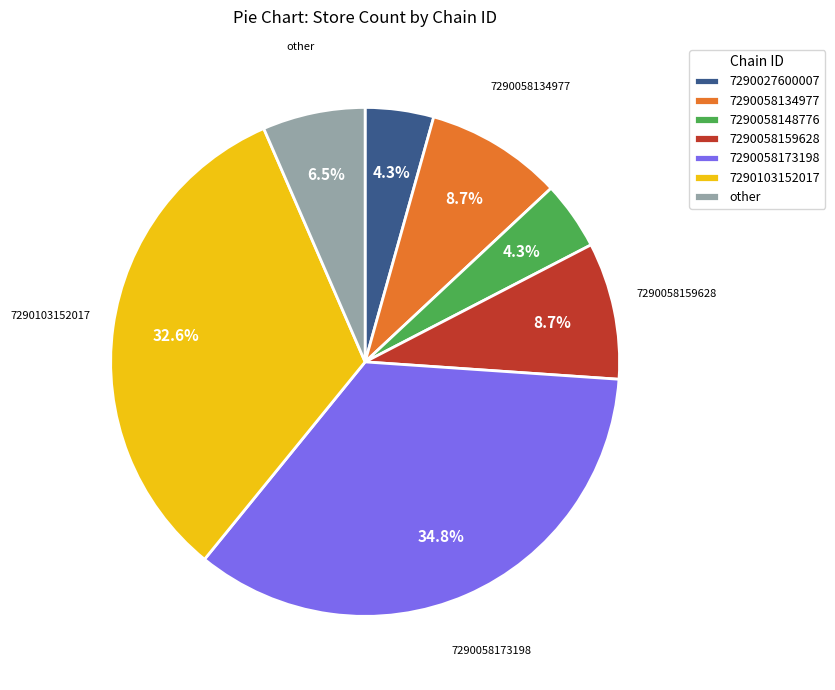

What is the total percentage of 7290058159628 and 7290103152017?

41.3%